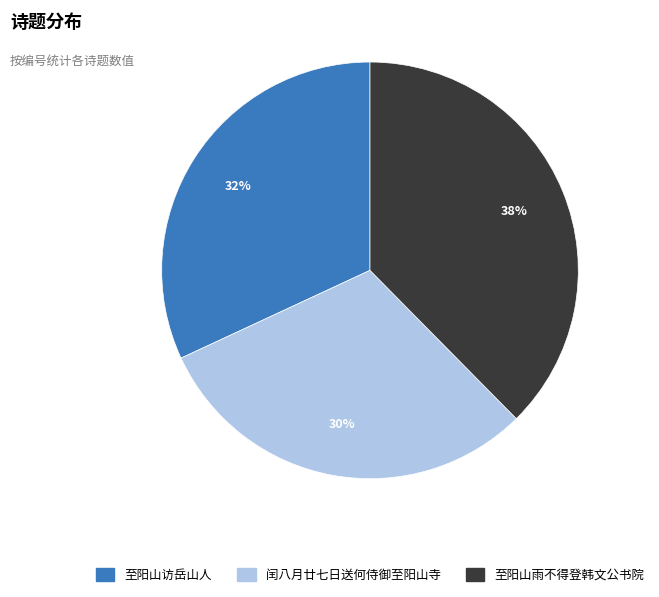

Is there a majority slice in this chart?

No